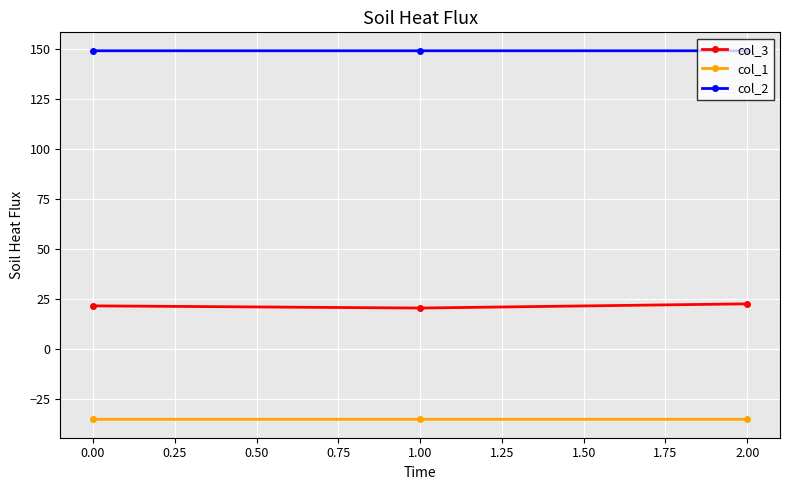

At how many categories does at least one series exceed 11?

3